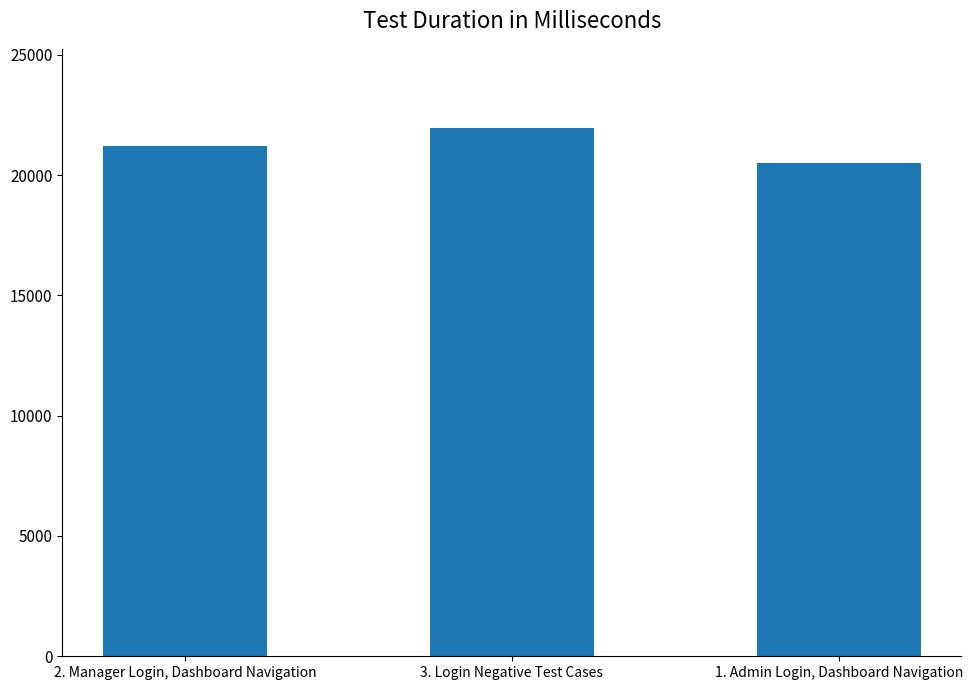

The chart shows a value of 21207 at 2. Manager Login, Dashboard Navigation. True or false?

True